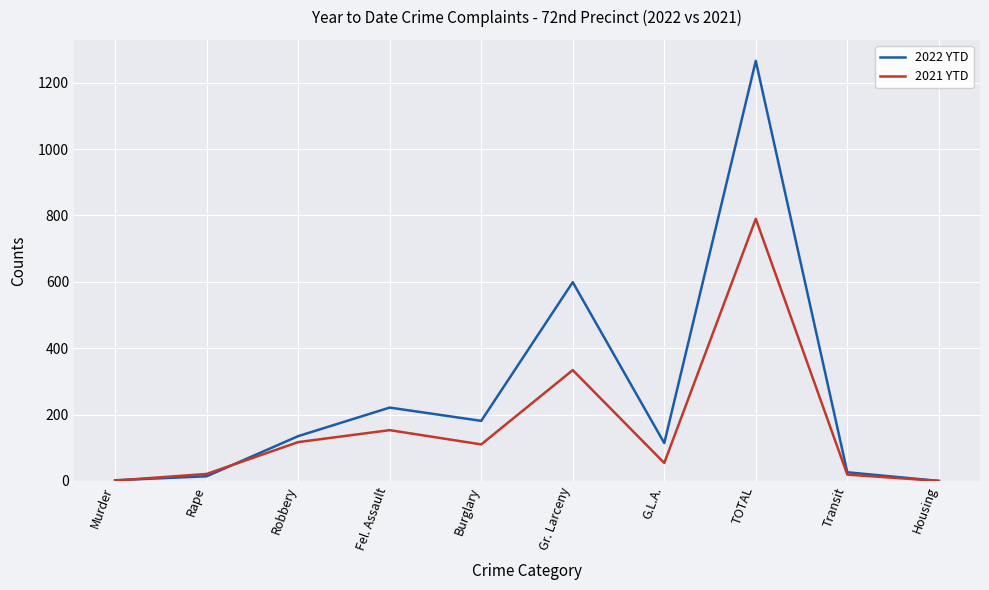

Which series has the widest spread of values?

2022 YTD